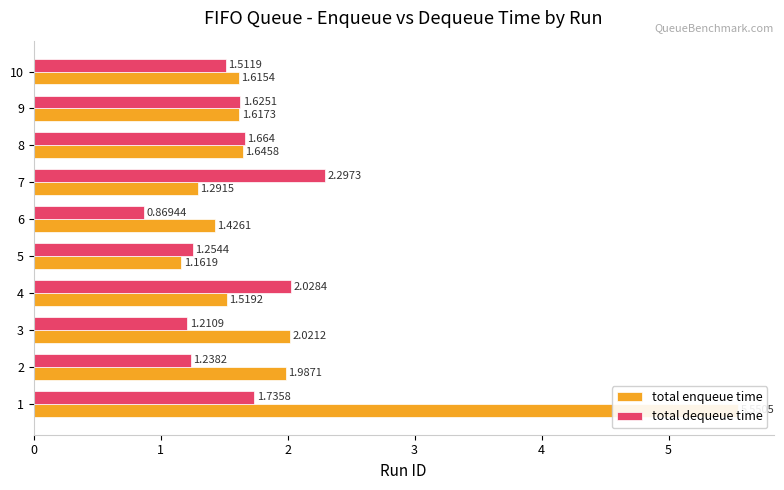

Are the bars horizontal?

Yes